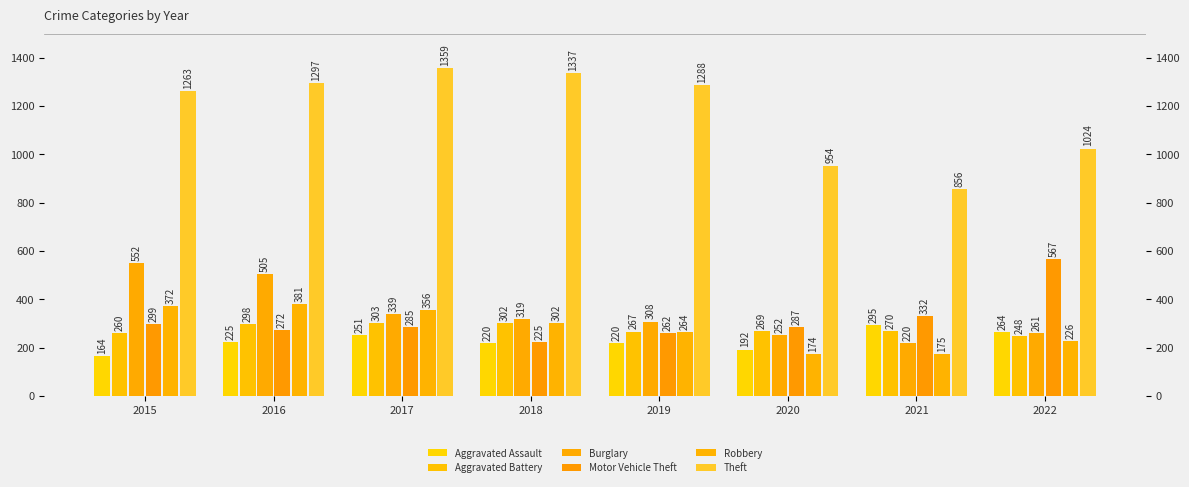

What is the spread (max minus min) of values at 2017?

1108